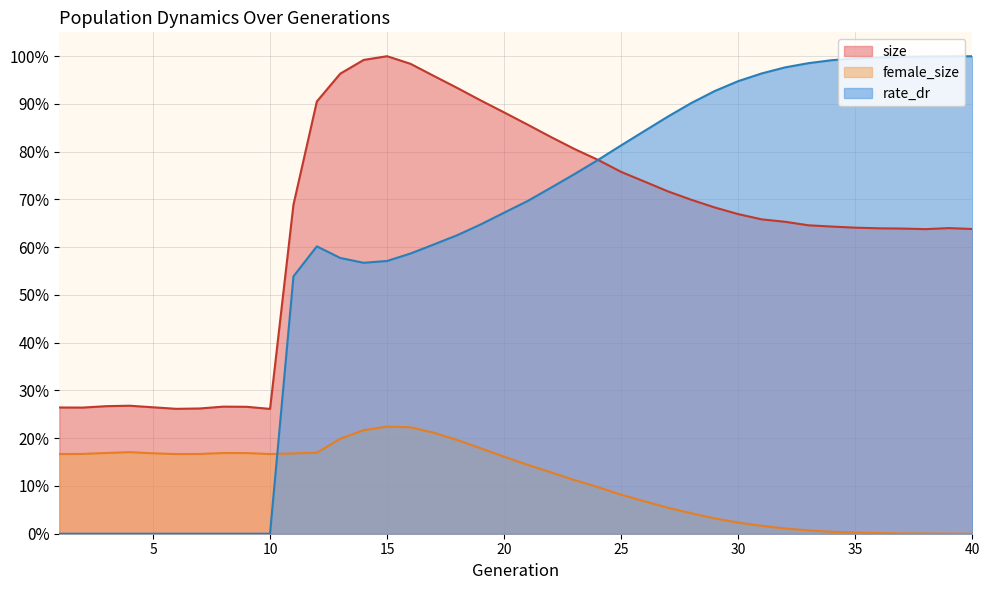

True or false: size and female_size intersect in this chart.

False